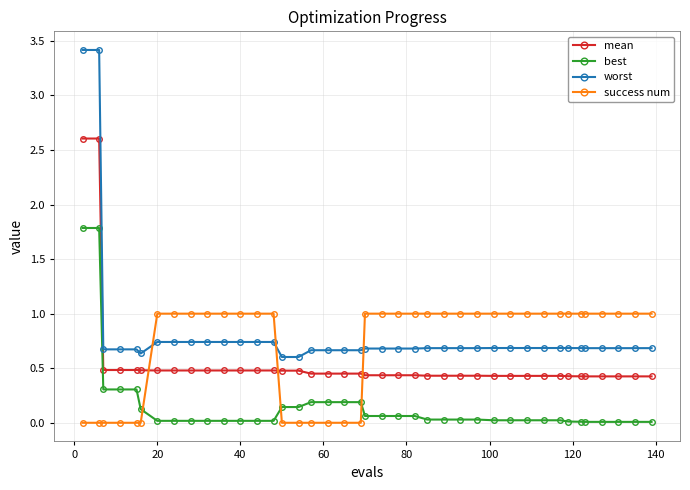

How many categories are shown in the chart?

40